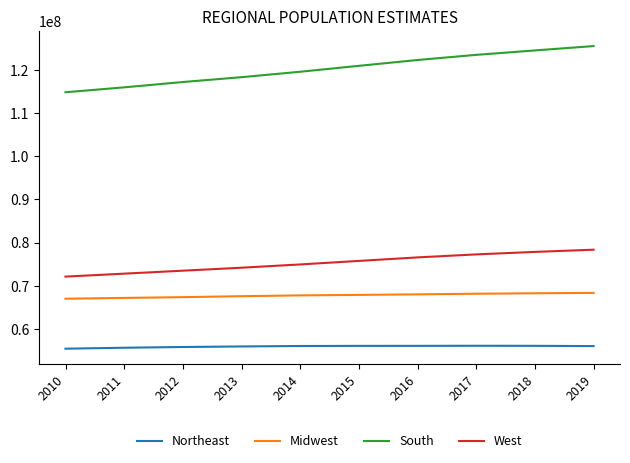

Is the value of South at 2011 greater than the value of West at 2010?

Yes